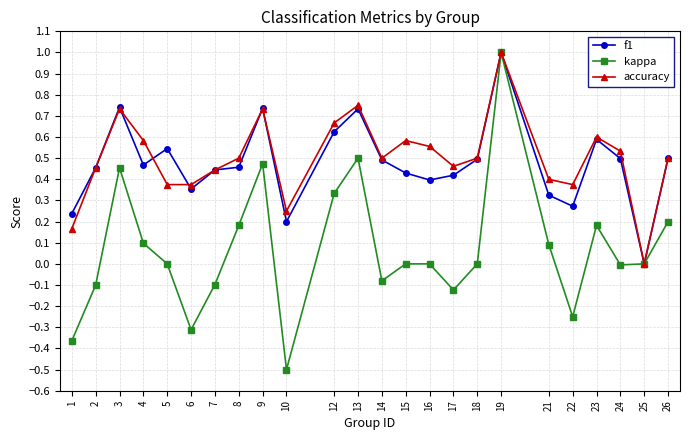

True or false: accuracy has more than 1 points higher than both neighbors.

True